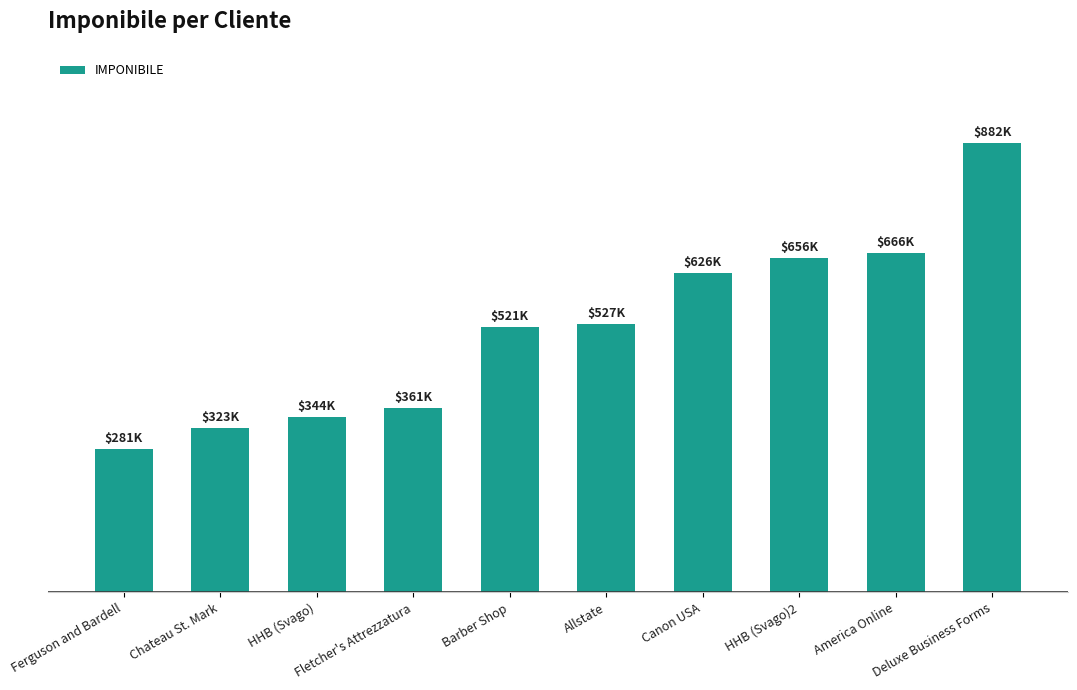

At which category does the chart reach its peak across all series?

Deluxe Business Forms